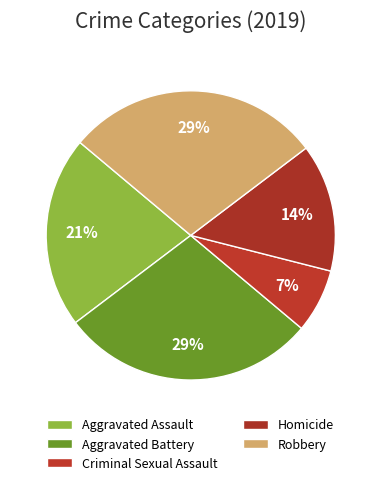

Between Robbery and Criminal Sexual Assault, which is larger?

Robbery